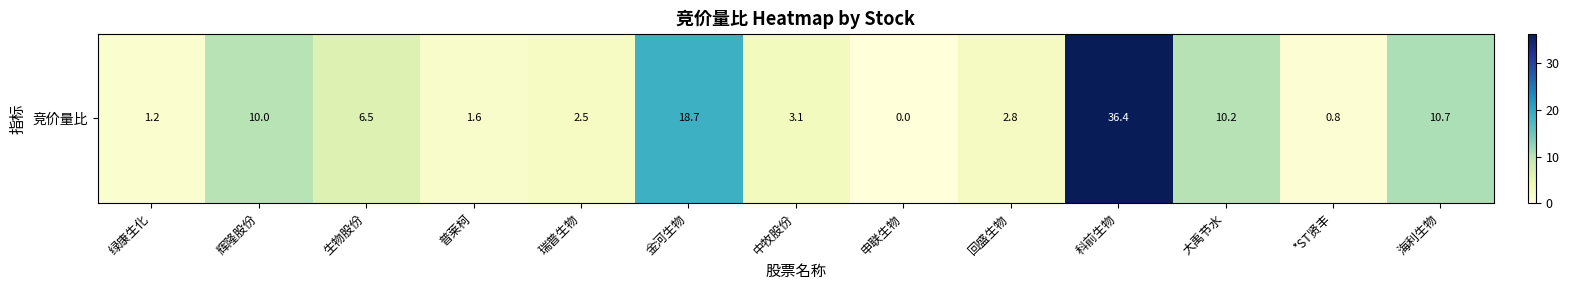

Reading left to right, what are all the values shown in this chart?

1.2	10.0	6.5	1.6	2.5	18.7	3.1	0.0	2.8	36.4	10.2	0.8	10.7